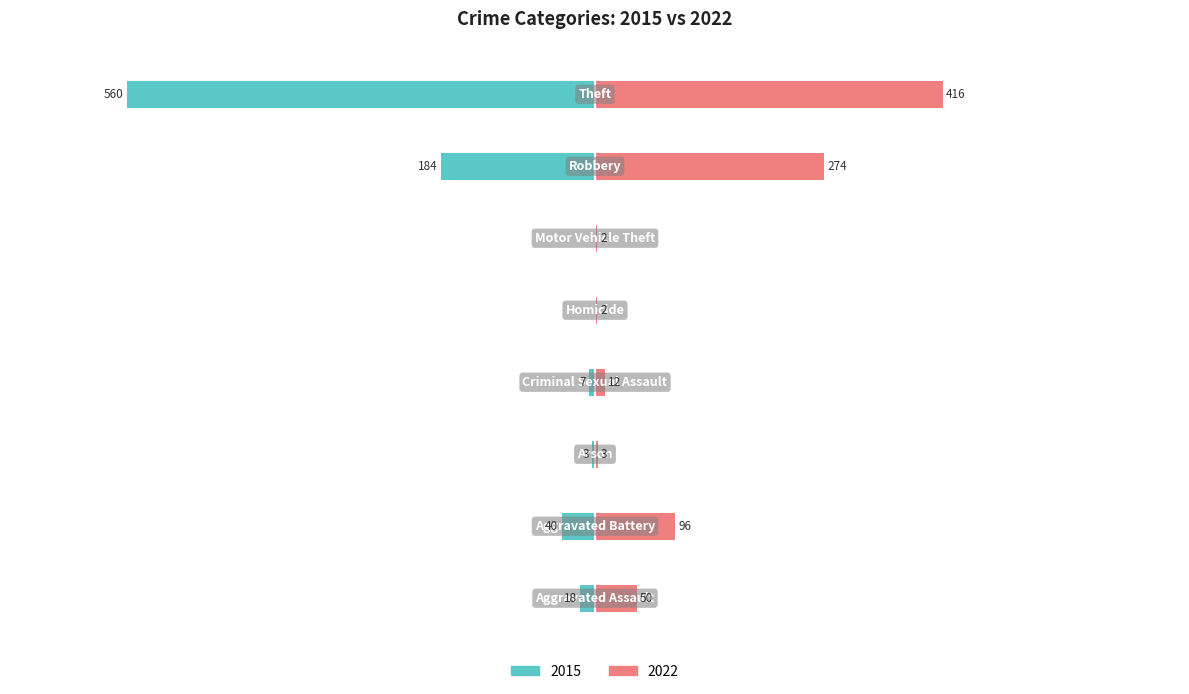

How many bars are there in each group?

2